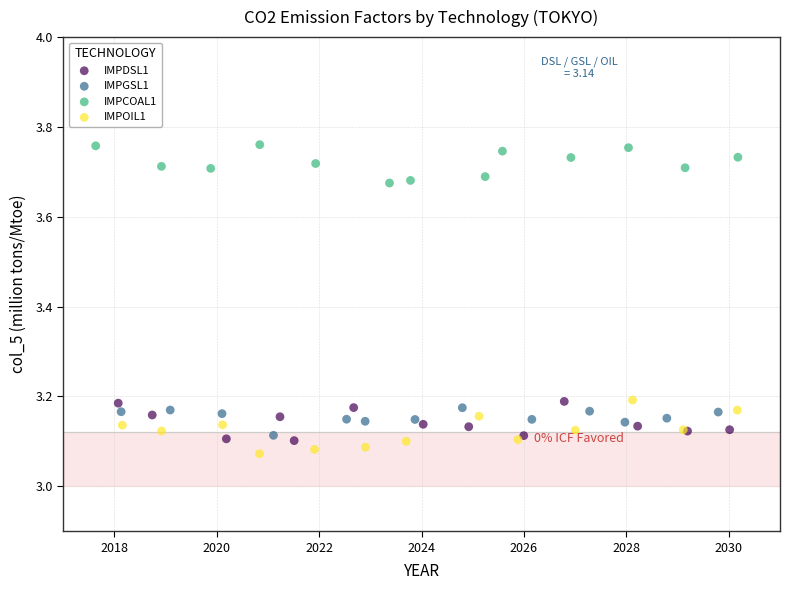

Which series contains the highest Y value?

IMPCOAL1